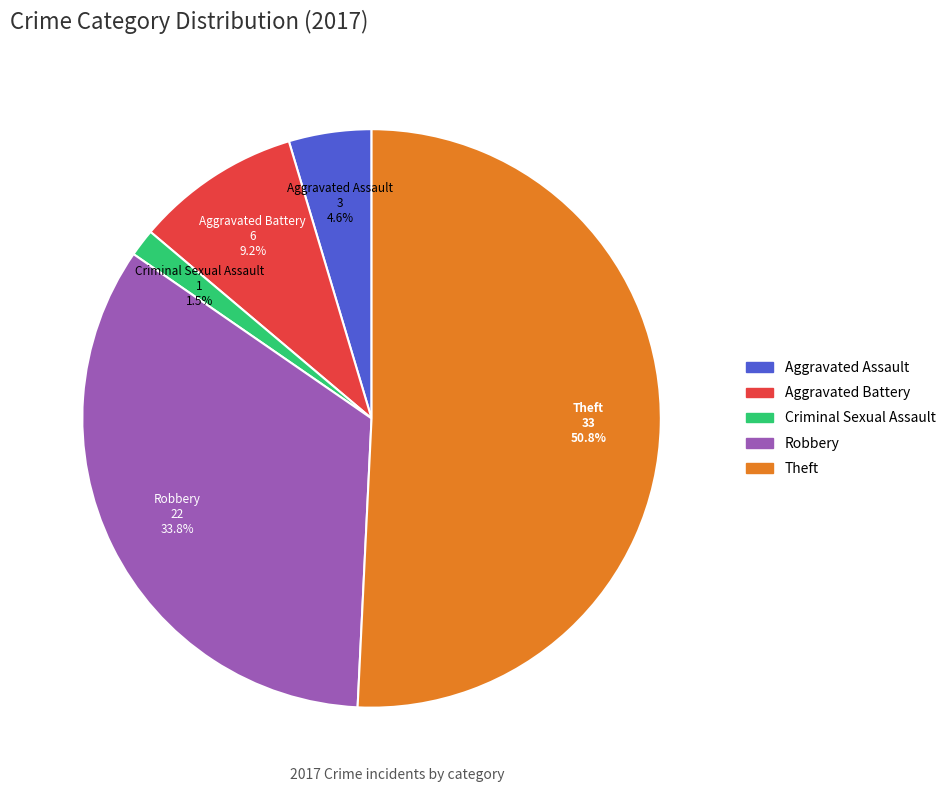

Which slice is the largest?

Theft